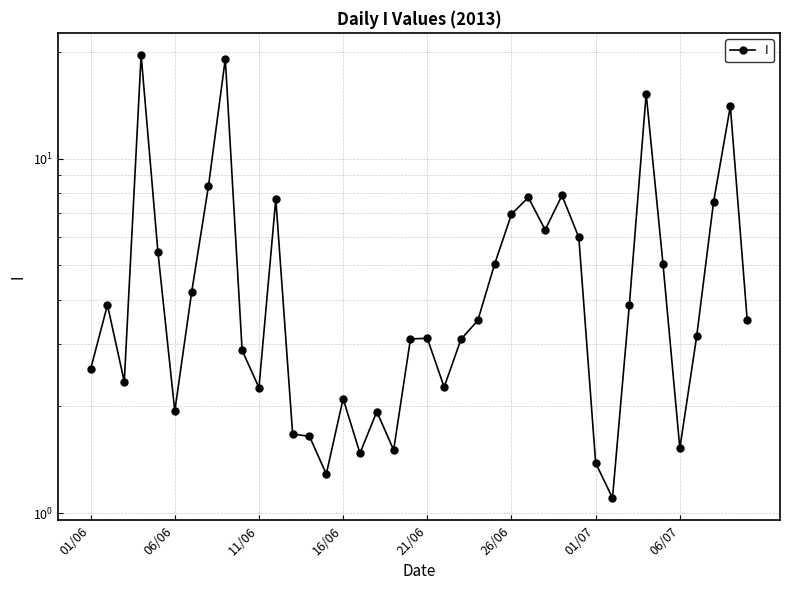

What is the maximum value shown in the chart?

19.6